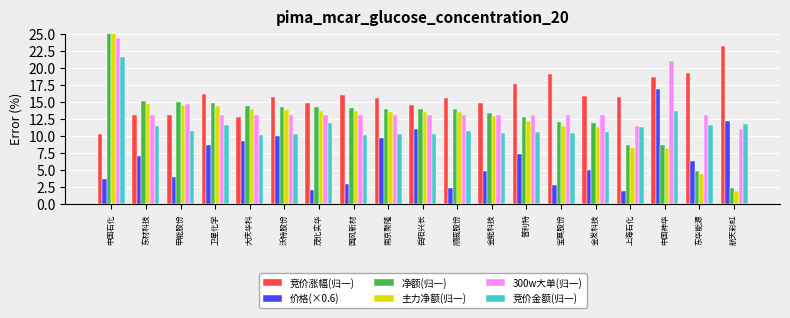

How many data points does each series have?

19